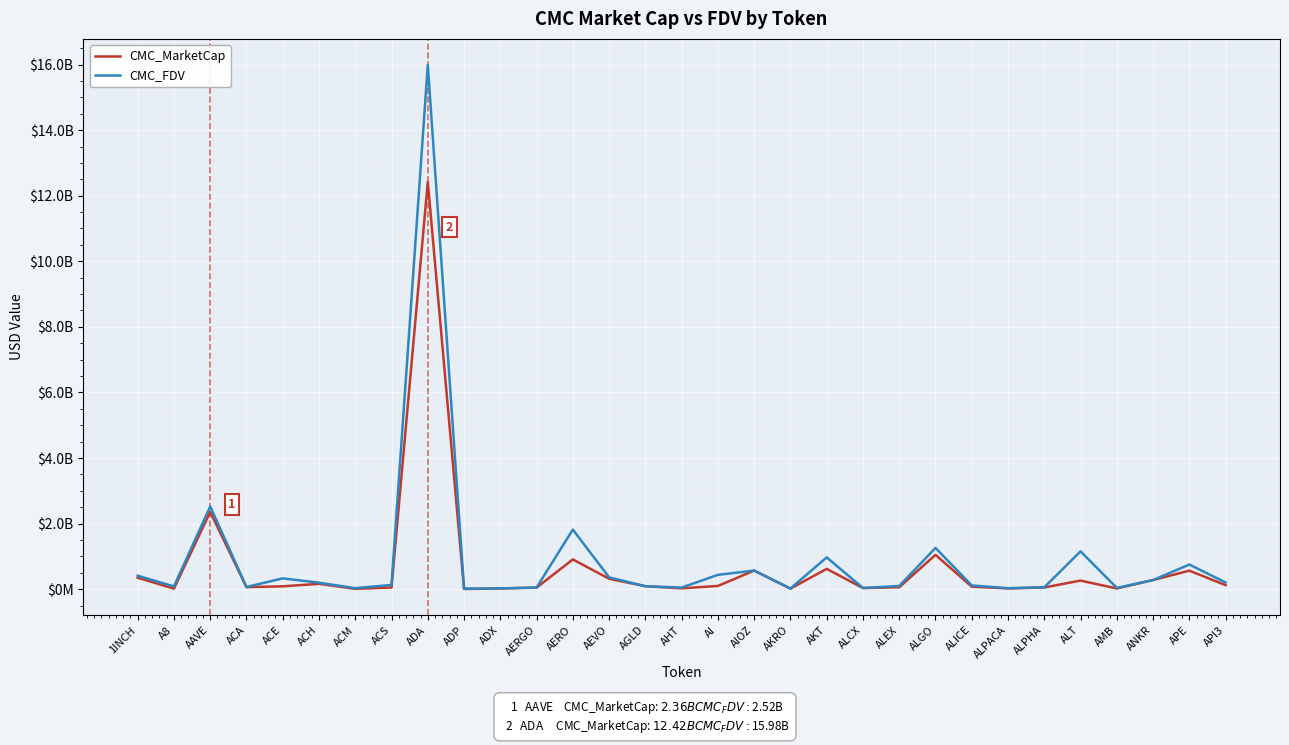

Does the chart have visible grid lines?

Yes